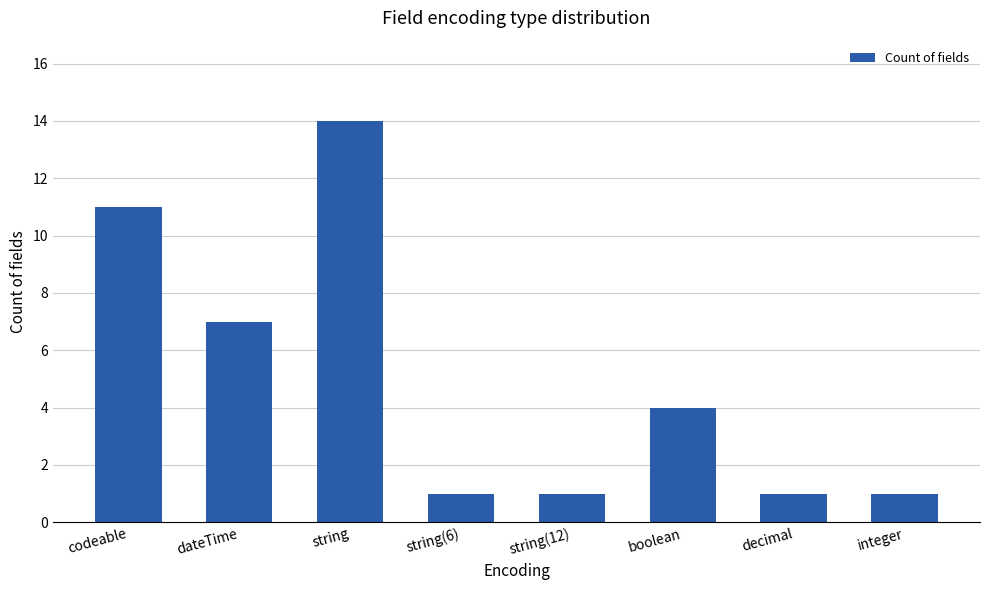

True or false: the data shows 21 at string.

False